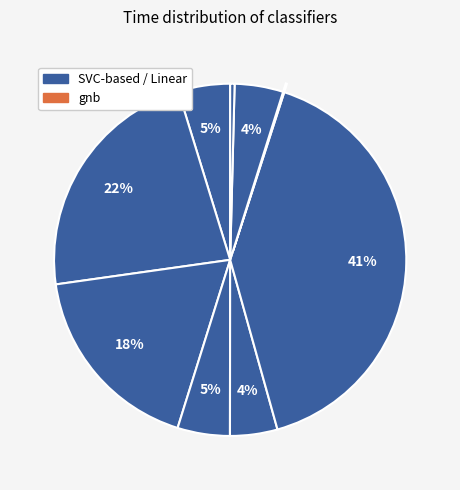

How many segments does this pie chart have?

9